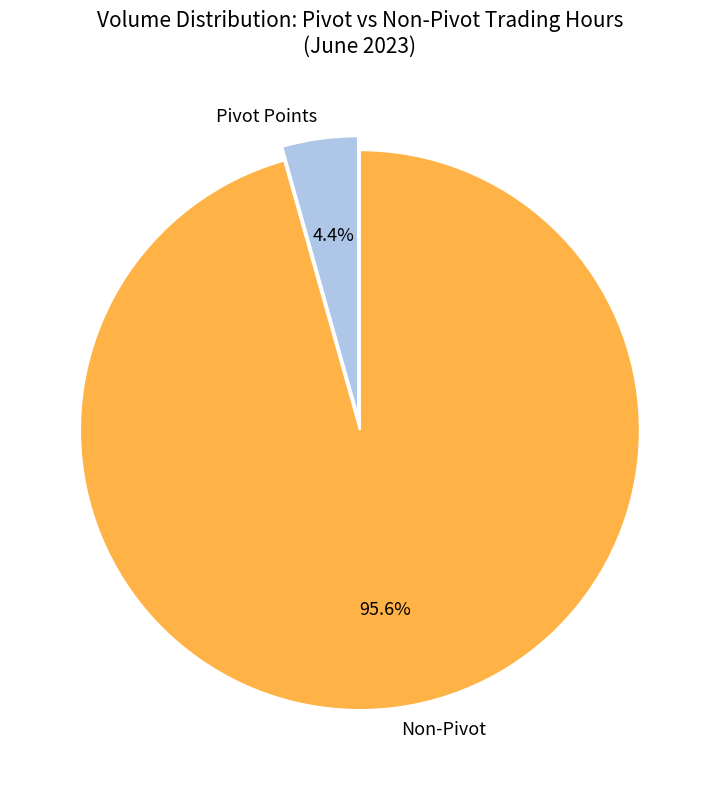

Is there a majority slice in this chart?

Yes